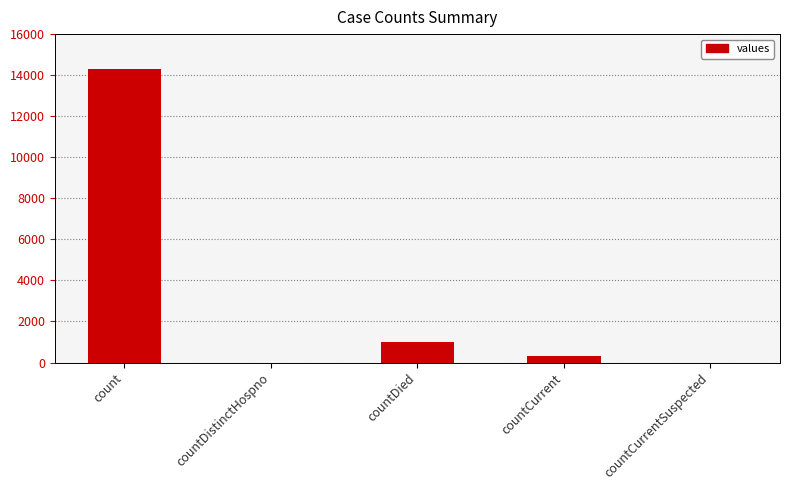

Where does the data first go above 333?

count